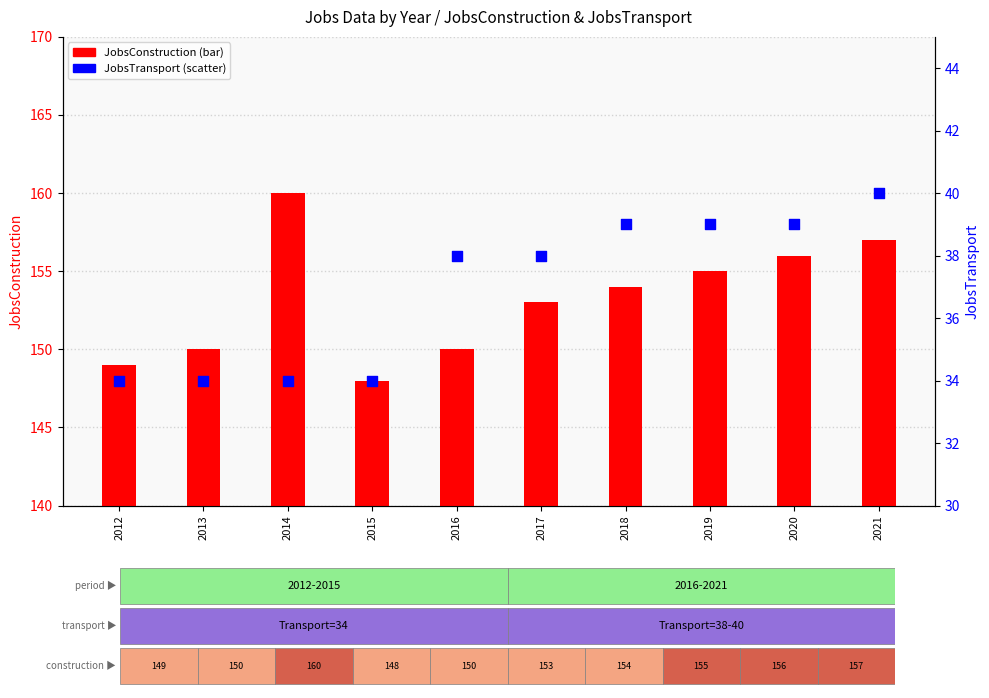

At how many categories does at least one series exceed 108?

10